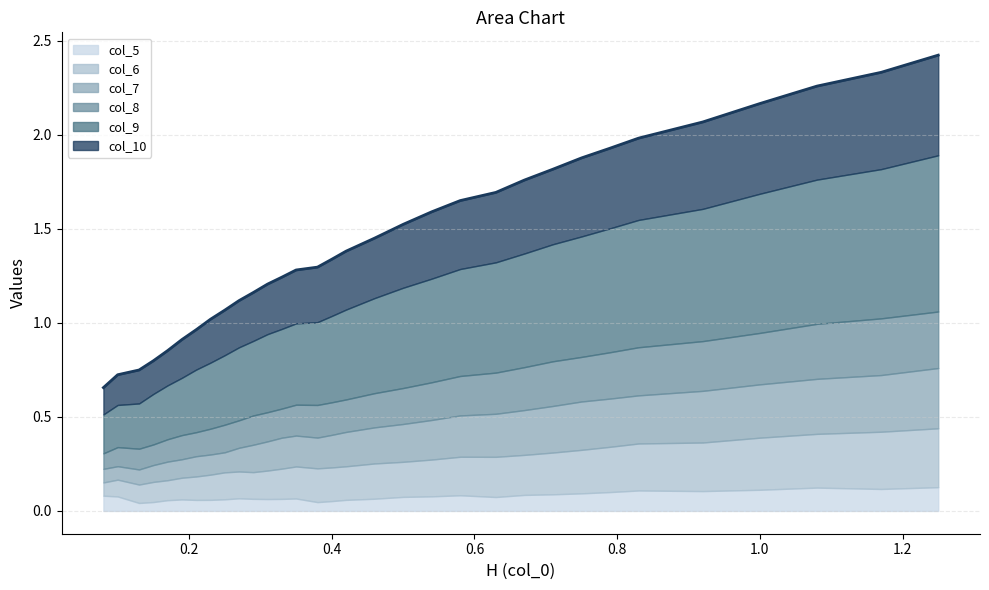

What is the sum of the col_7 values at 0.15 and 0.13?

0.5